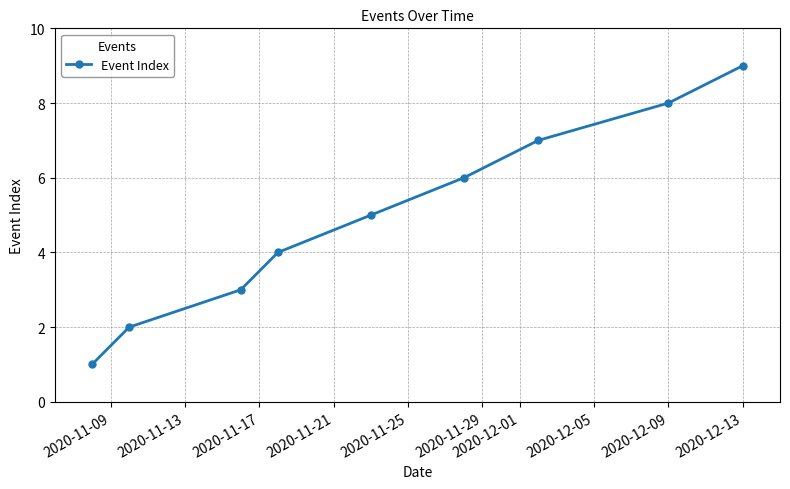

What is the sum of all values?

45